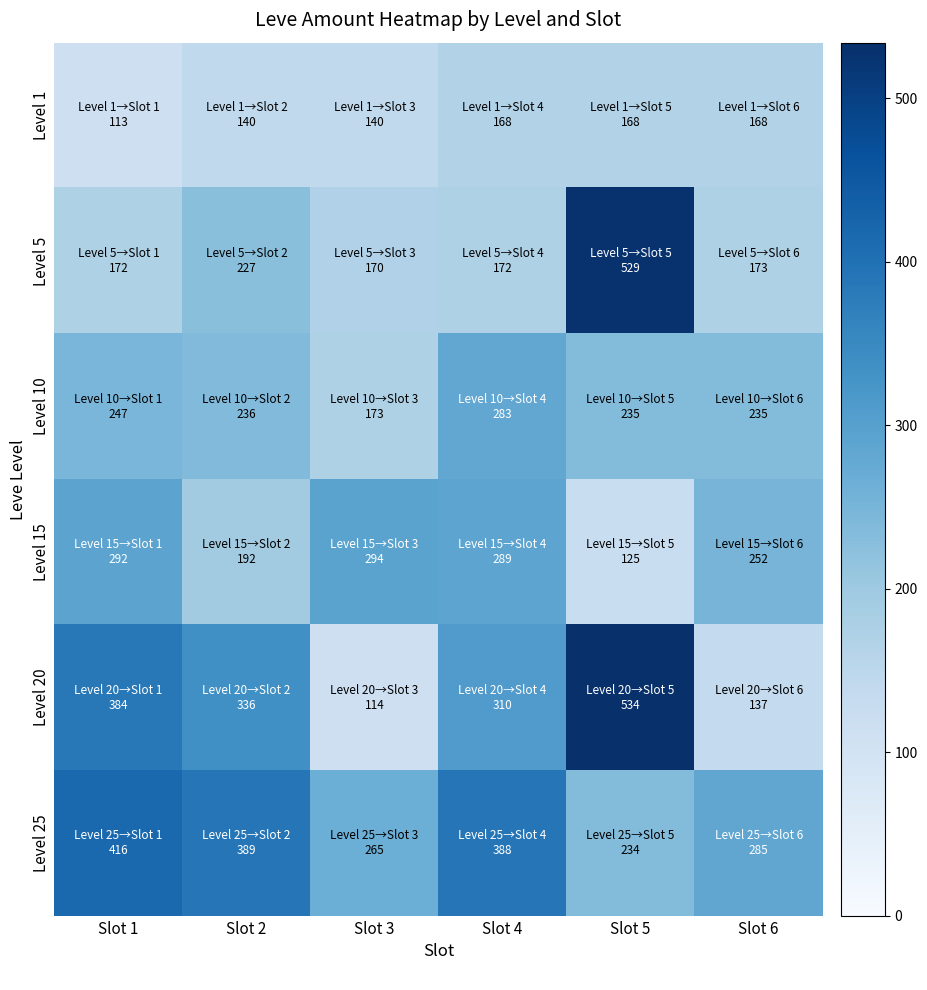

Which series has the largest range (max minus min)?

Level 20